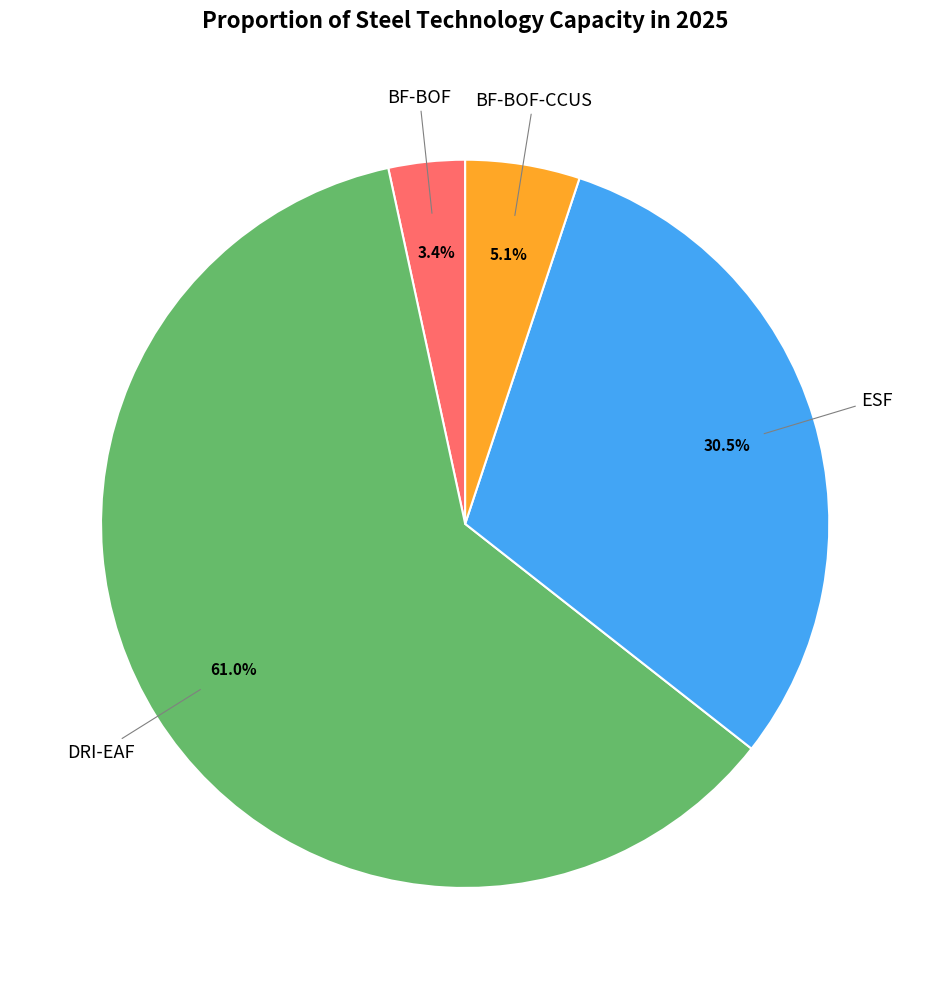

Which has a higher value, BF-BOF-CCUS or DRI-EAF?

DRI-EAF